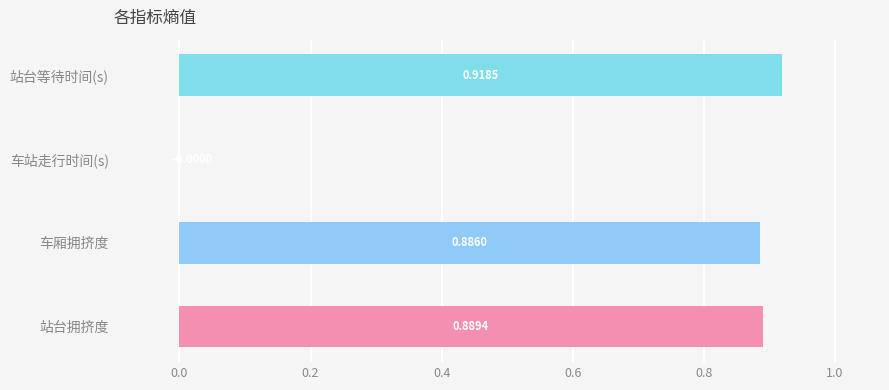

Count the number of data series in this chart.

1